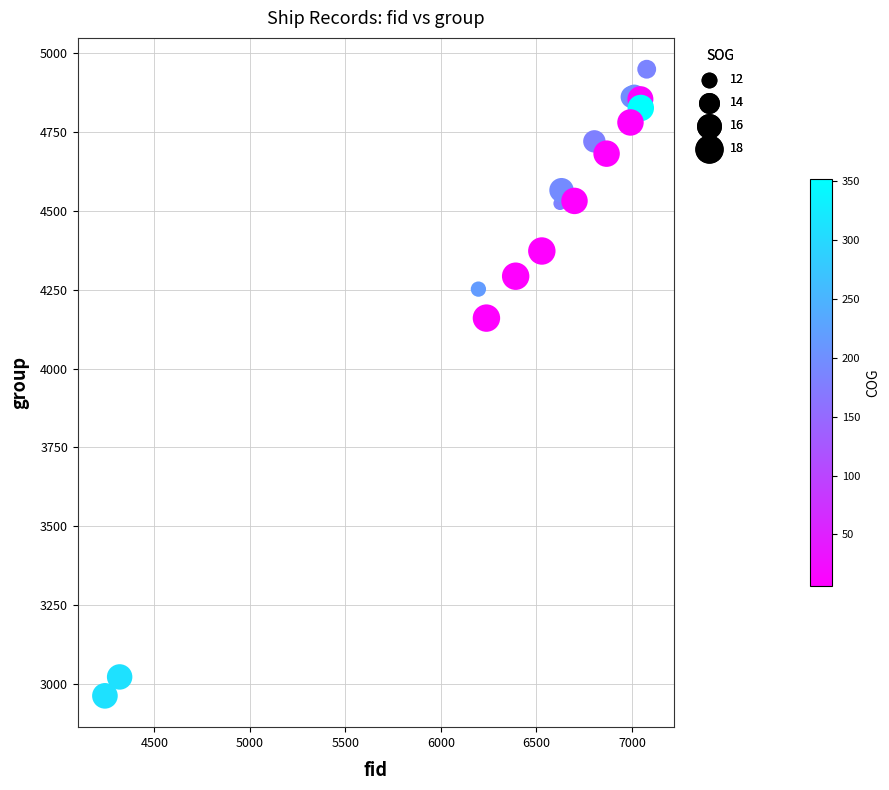

What Y value in the scatter plot is closest to 3955?

4160